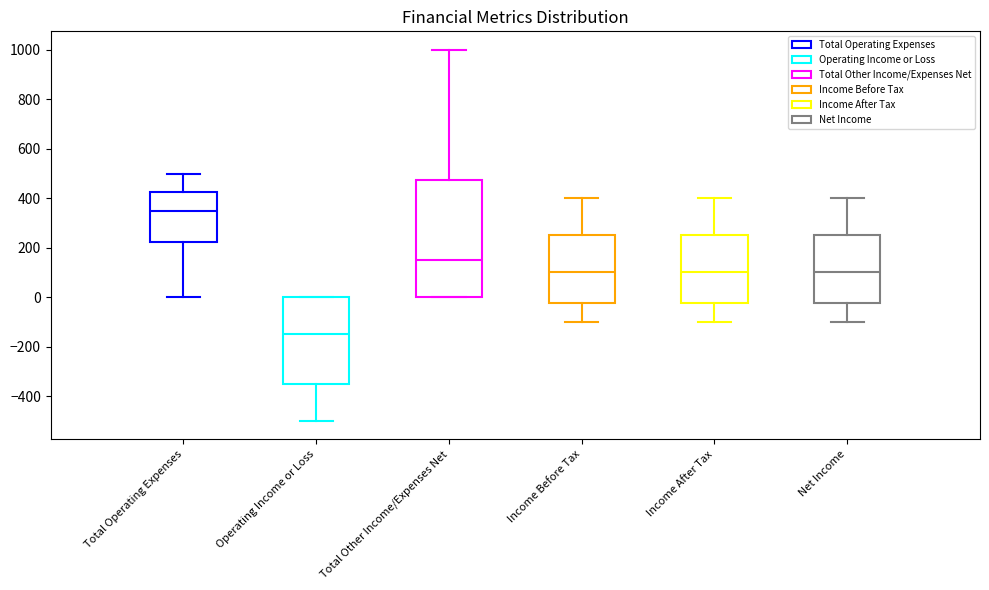

Reading left to right, transcribe this box plot: for each box, give where its median line is, the range the box spans, and where its two whiskers end, as read against the y-axis. The values are not printed on the chart, so give them approximately, as read against the axis.

Total Operating Expenses: median 360, box 220 to 420, whiskers 0 to 500
Operating Income or Loss: median -140, box -340 to 0, whiskers -500 to 0
Total Other Income/Expenses Net: median 160, box 0 to 480, whiskers 0 to 1000
Income Before Tax: median 100, box -20 to 260, whiskers -100 to 400
Income After Tax: median 100, box -20 to 260, whiskers -100 to 400
Net Income: median 100, box -20 to 260, whiskers -100 to 400